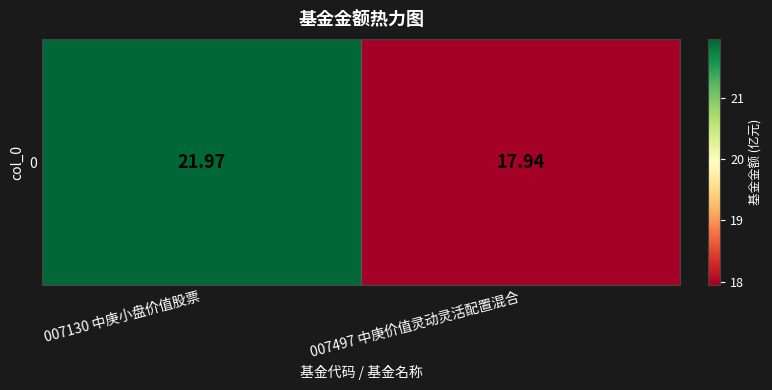

How many values are between 17 and 21?

1